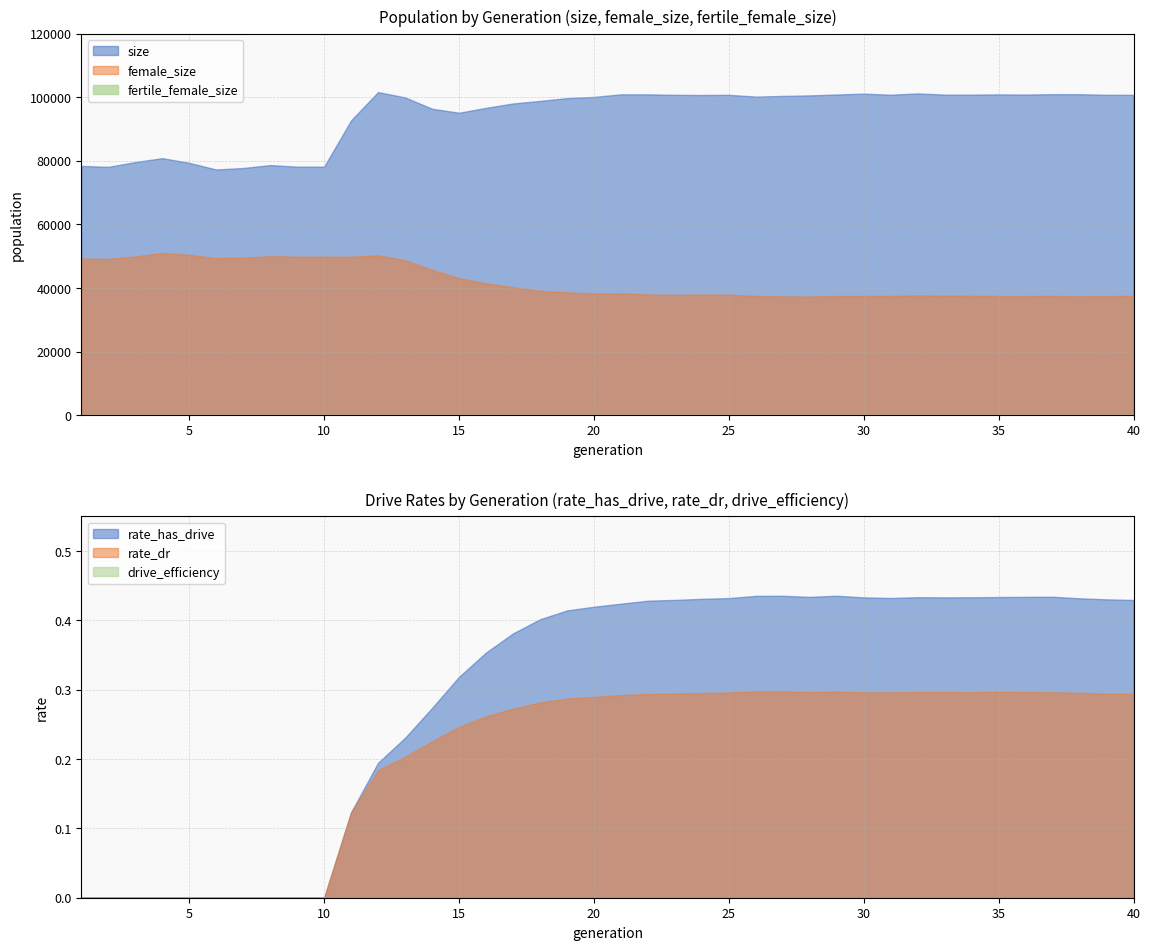

List the series in order of their peak value, highest first.

rate_has_drive, rate_dr, drive_efficiency